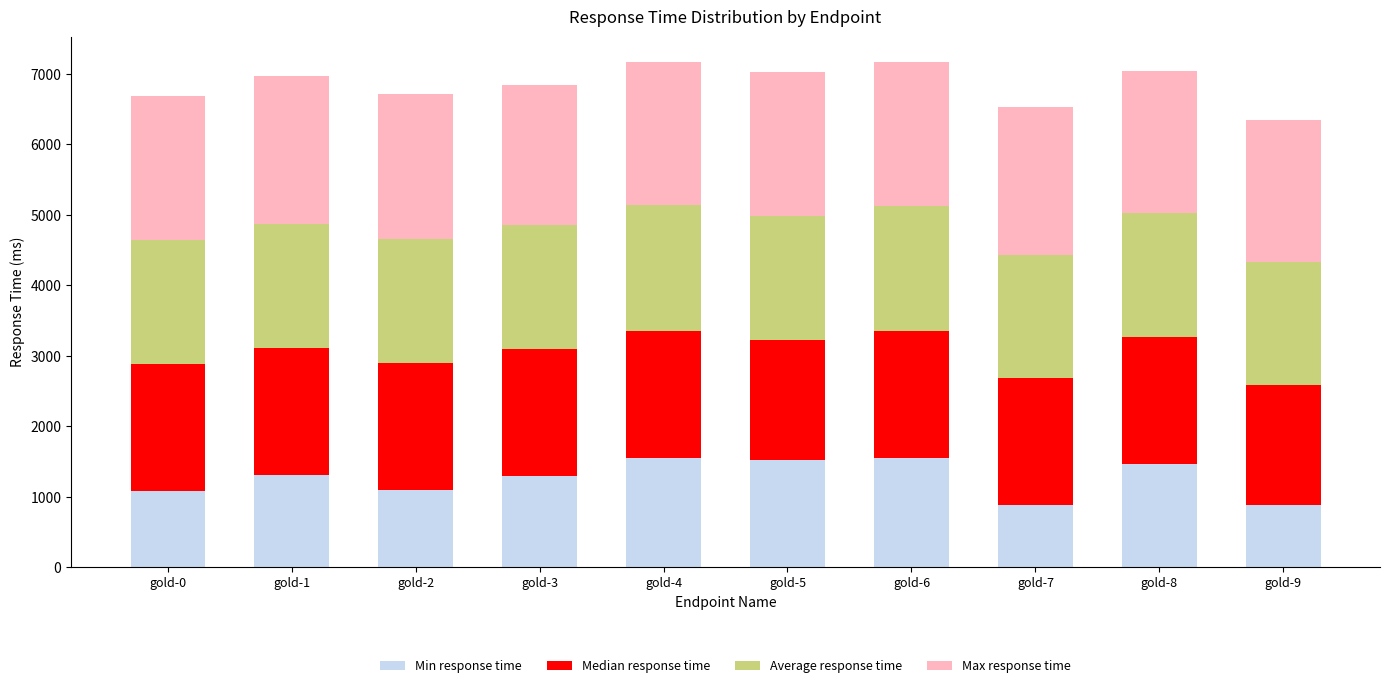

At which label is Min response time closest to 1222?

gold-3